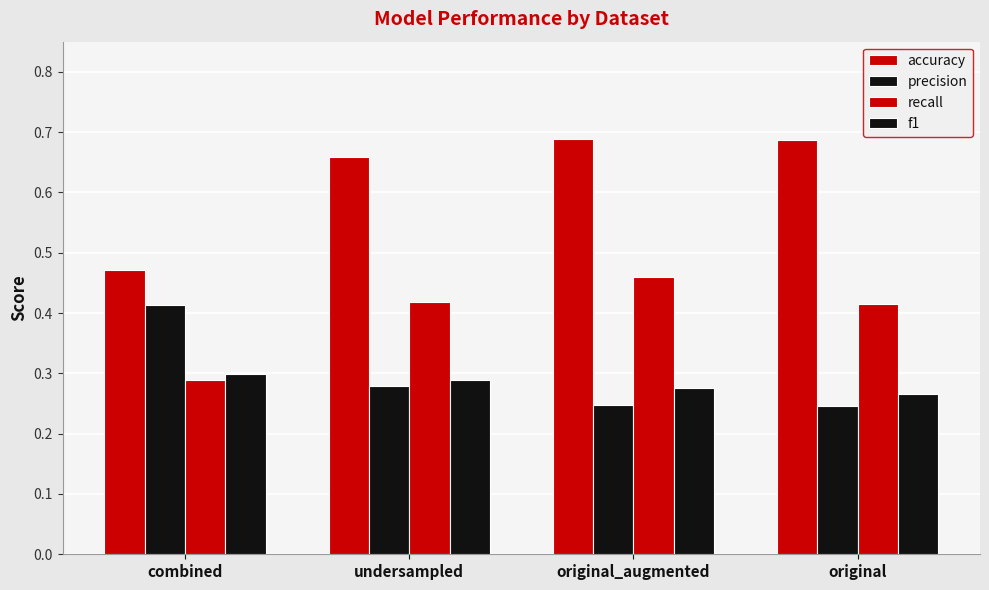

Which label corresponds to the largest value in the chart?

original_augmented